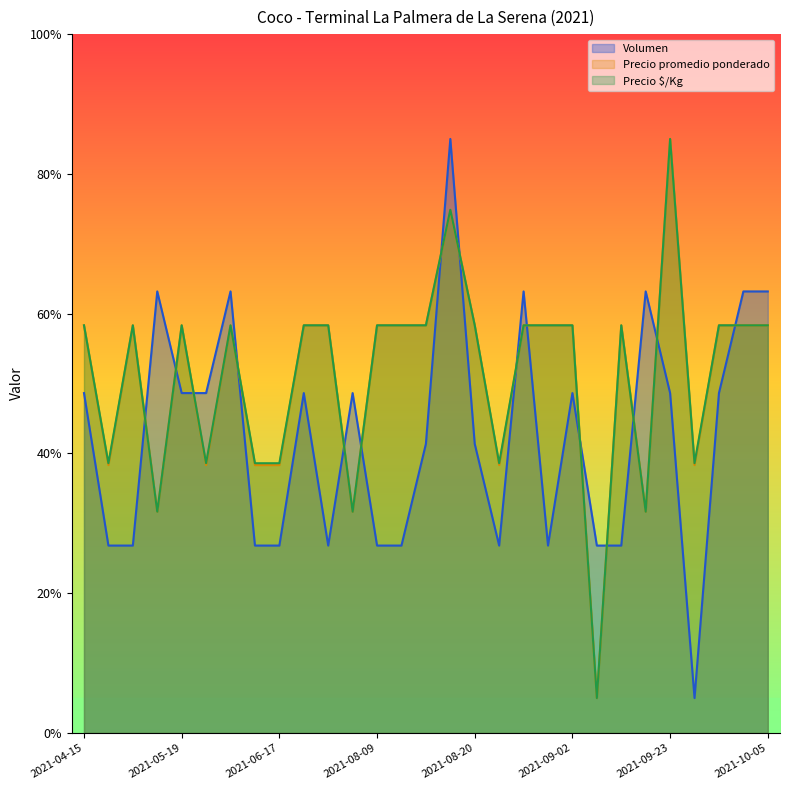

What is the difference between the maximum and minimum values in the Precio promedio ponderado series?

80.0